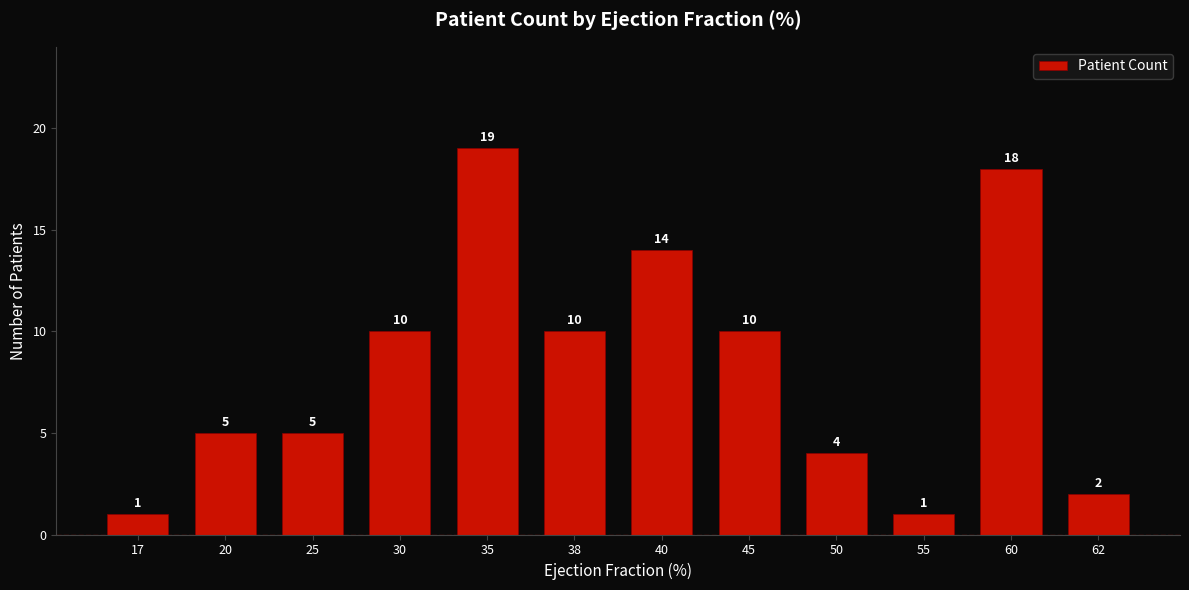

What is the value of the 9th bar from the left?

4